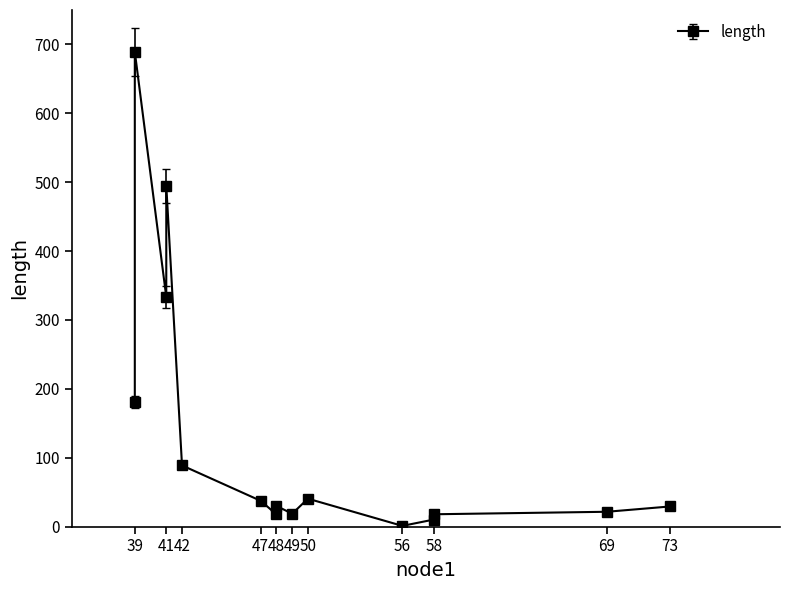

What is the value of the 6th point from the left?

17.8